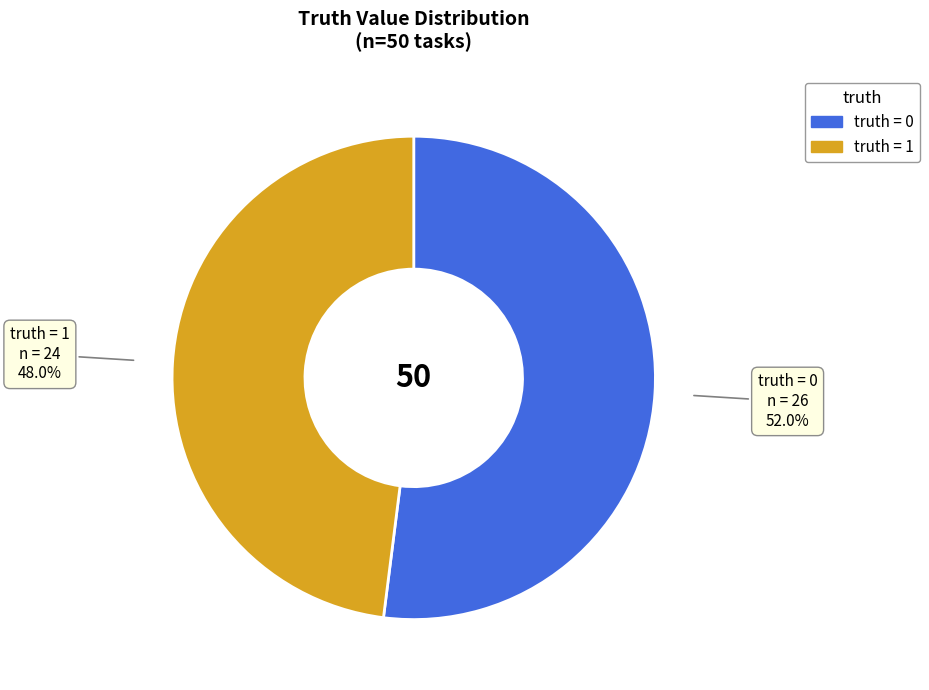

To the nearest percent, what is the average slice percentage?

50%